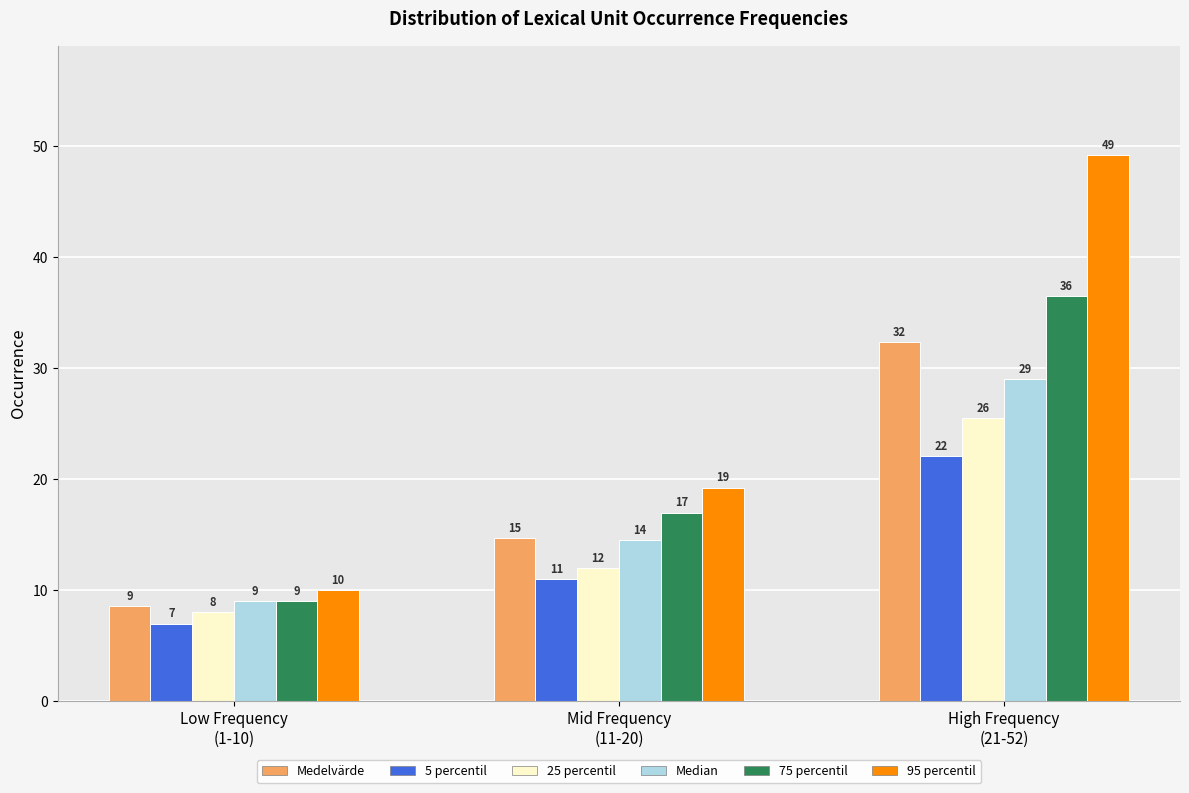

List the series in order of their peak value, lowest first.

5 percentil, 25 percentil, Median, Medelvärde, 75 percentil, 95 percentil